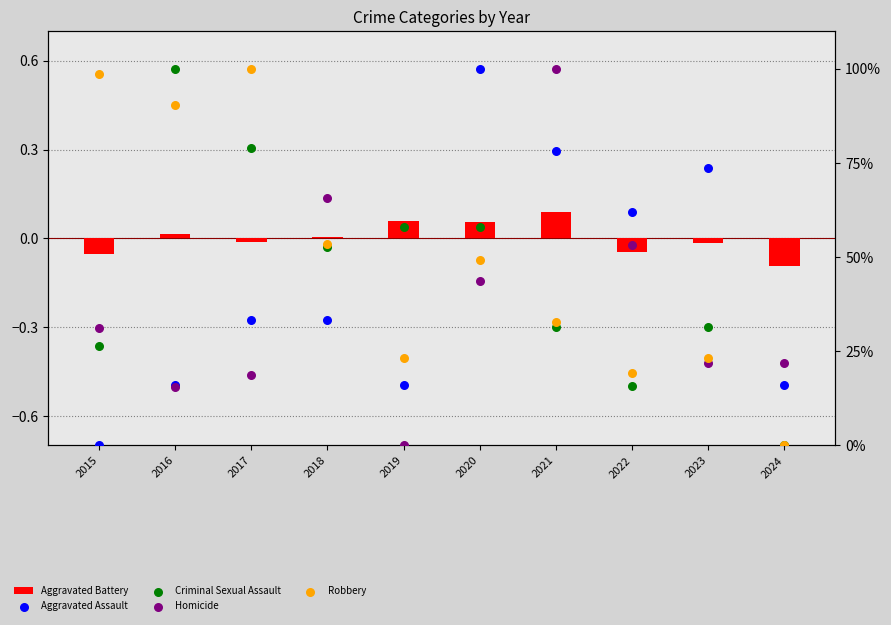

Which series has the largest total across all categories?

Robbery